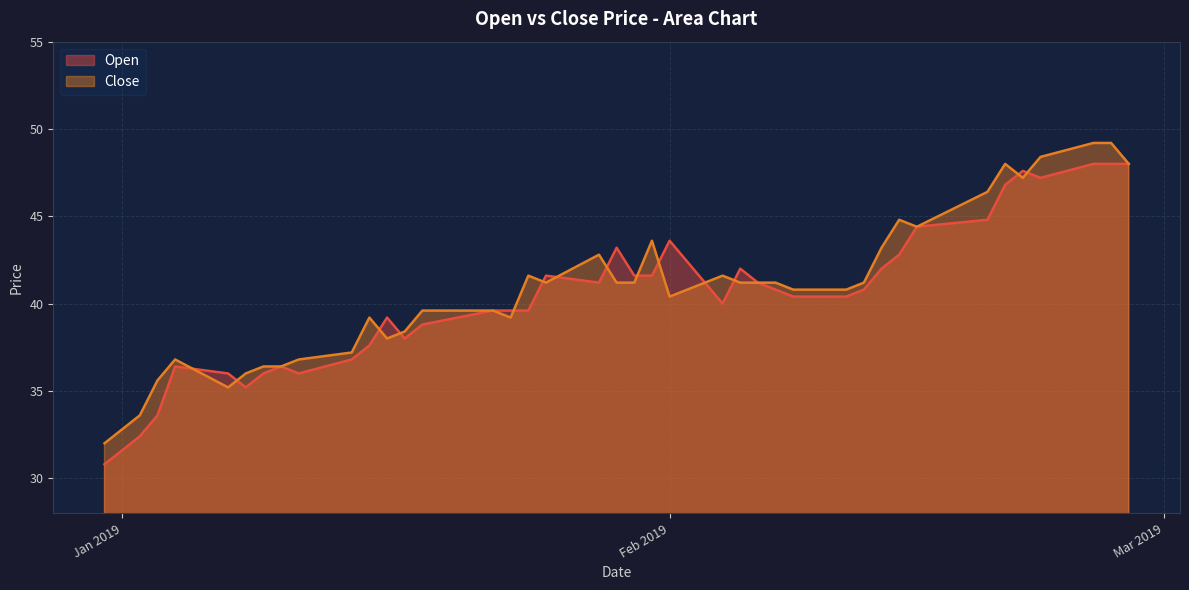

What is the highest value of the Close series?

49.2